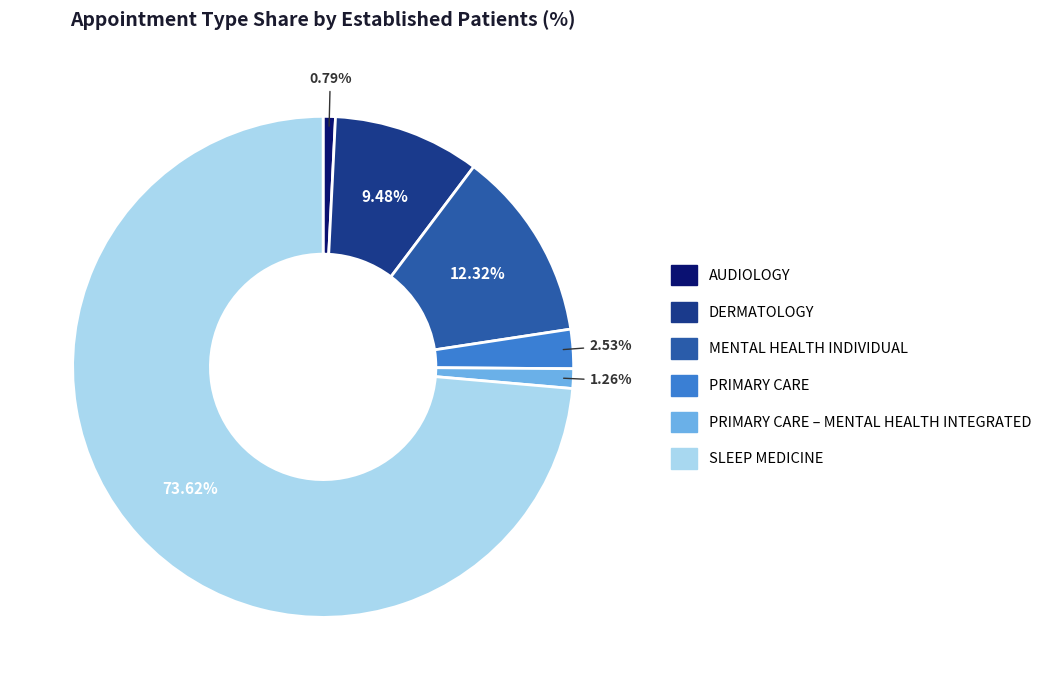

Is there a majority slice in this chart?

Yes